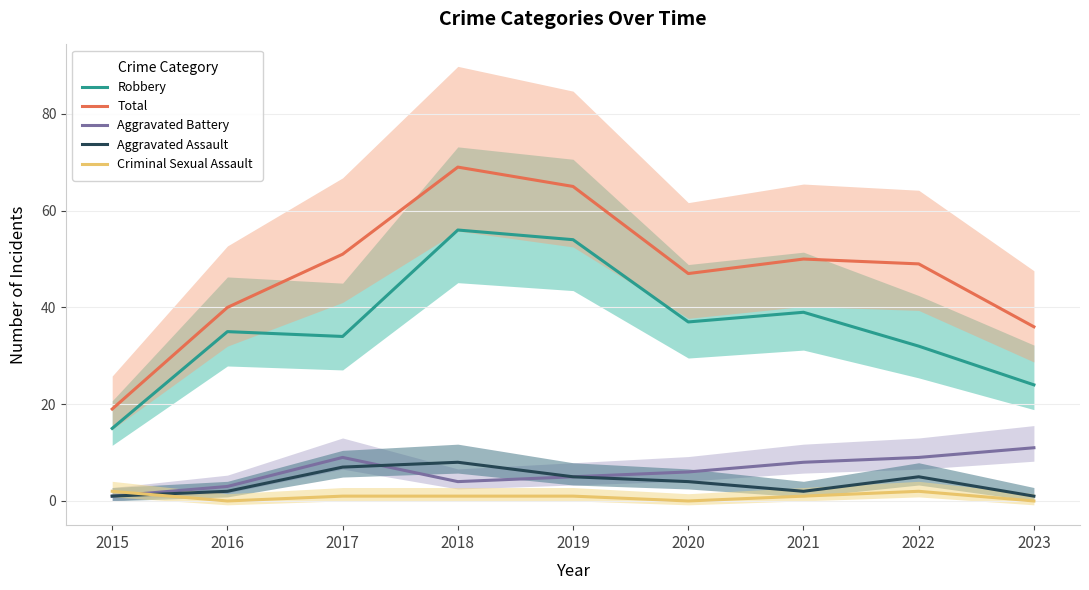

At which category does Total reach its first local peak?

2018